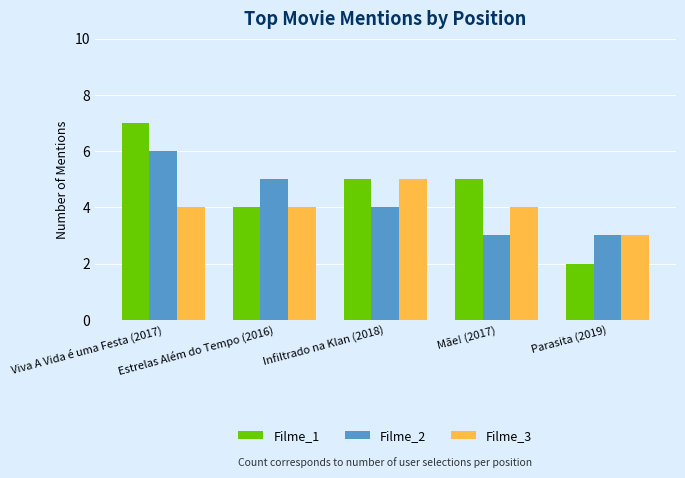

Is the value of Filme_3 at Infiltrado na Klan (2018) greater than the value of Filme_1 at Parasita (2019)?

Yes